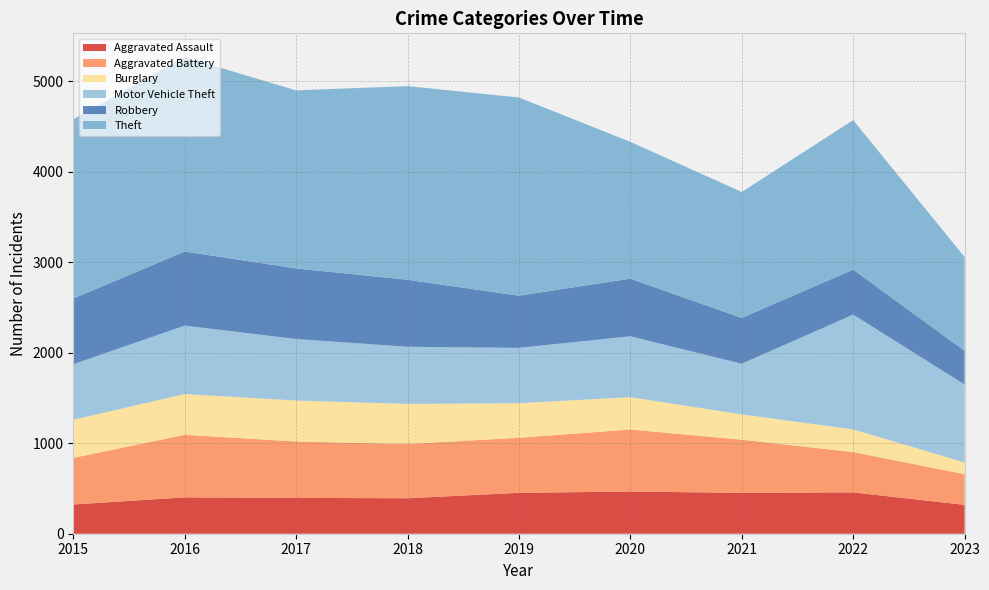

Reading left to right, what are all the values shown in this chart?

Aggravated Assault: 2015=323	2016=402	2017=396	2018=392	2019=452	2020=466	2021=452	2022=457	2023=319
Aggravated Battery: 2015=515	2016=691	2017=623	2018=600	2019=608	2020=686	2021=587	2022=445	2023=339
Burglary: 2015=421	2016=451	2017=453	2018=443	2019=383	2020=357	2021=280	2022=251	2023=130
Motor Vehicle Theft: 2015=614	2016=756	2017=680	2018=631	2019=611	2020=673	2021=560	2022=1269	2023=862
Robbery: 2015=726	2016=819	2017=780	2018=741	2019=577	2020=637	2021=506	2022=497	2023=372
Theft: 2015=1981	2016=2148	2017=1968	2018=2140	2019=2190	2020=1512	2021=1392	2022=1652	2023=1037